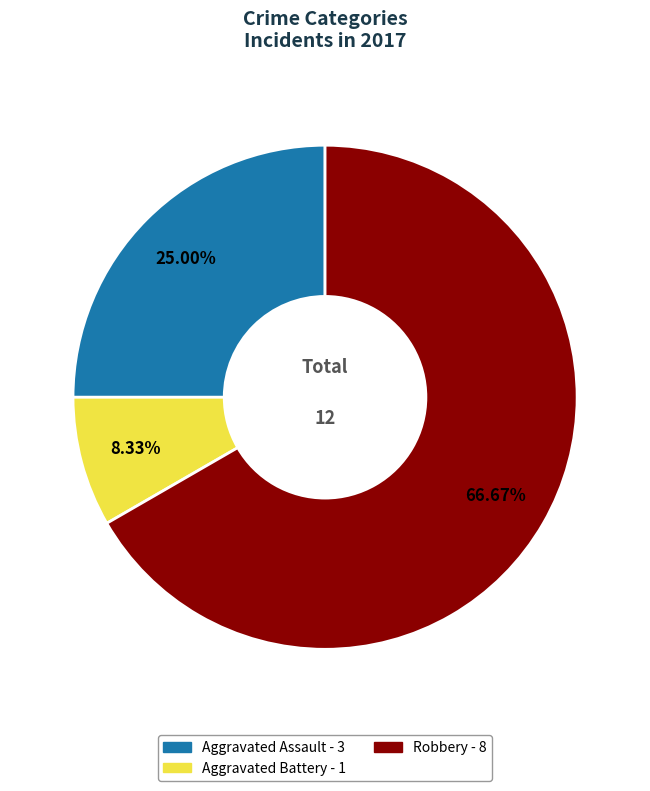

What portion of the pie excludes Aggravated Battery?

91.7%